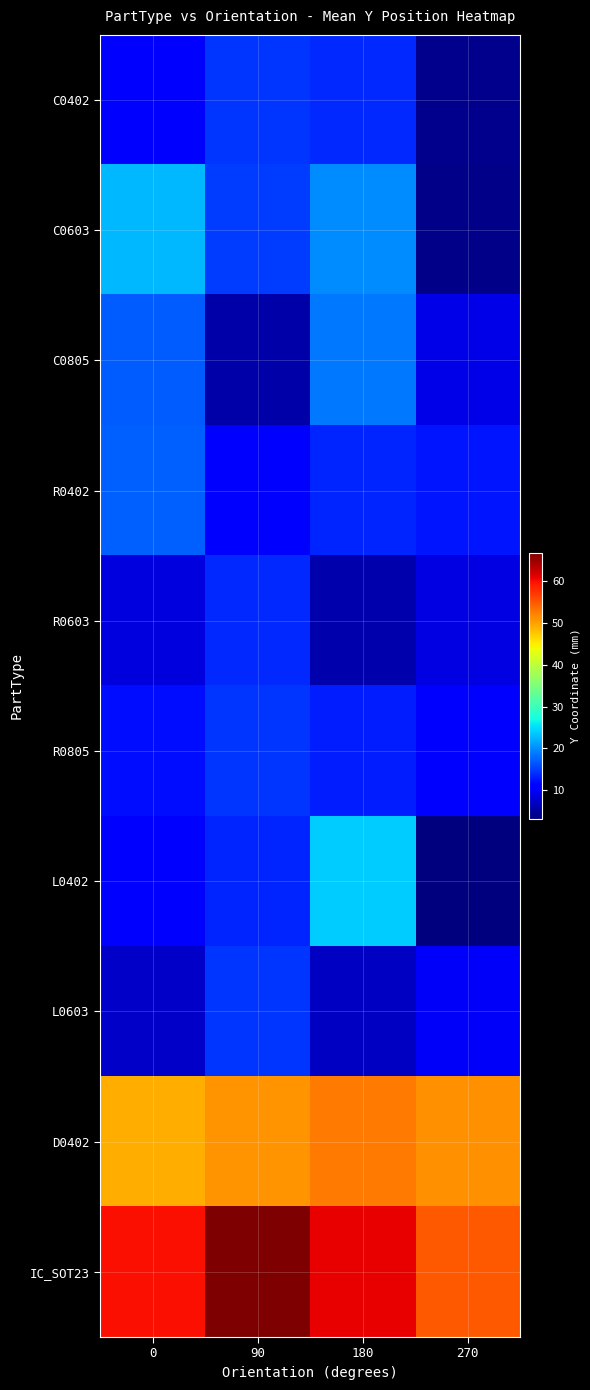

What is the spread (max minus min) of values at 90?

61.1